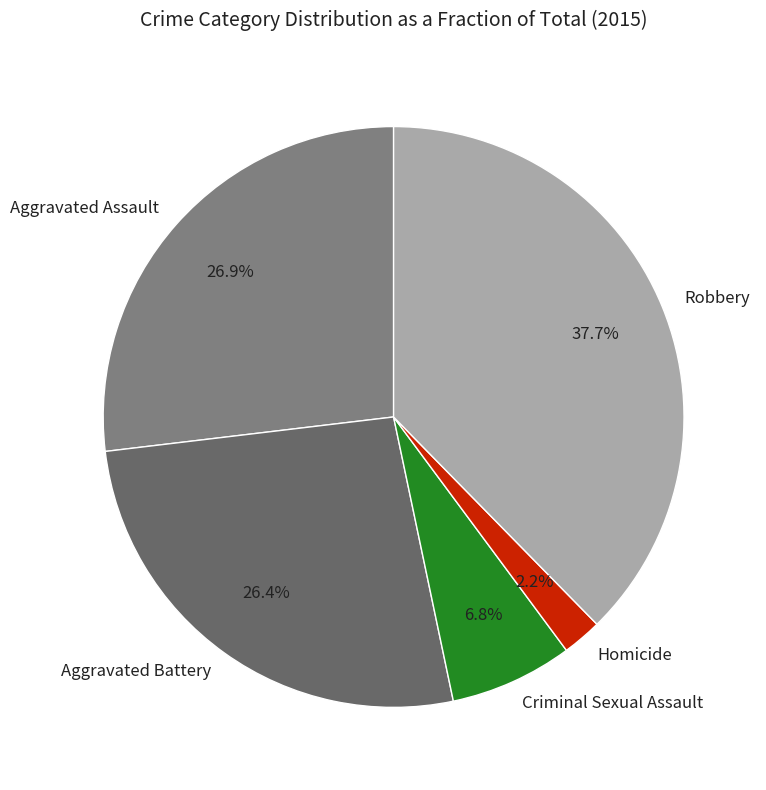

Is it true that Criminal Sexual Assault is 7% of the pie?

True